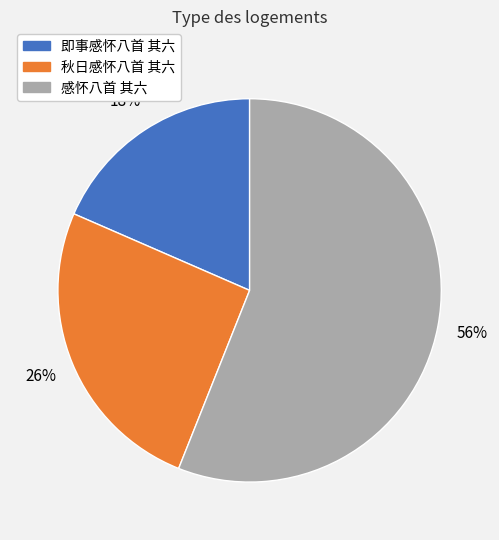

Count the number of slices in the pie.

3